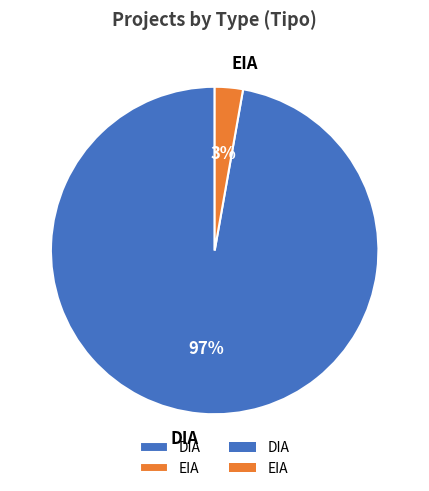

Is EIA the majority of the pie?

No